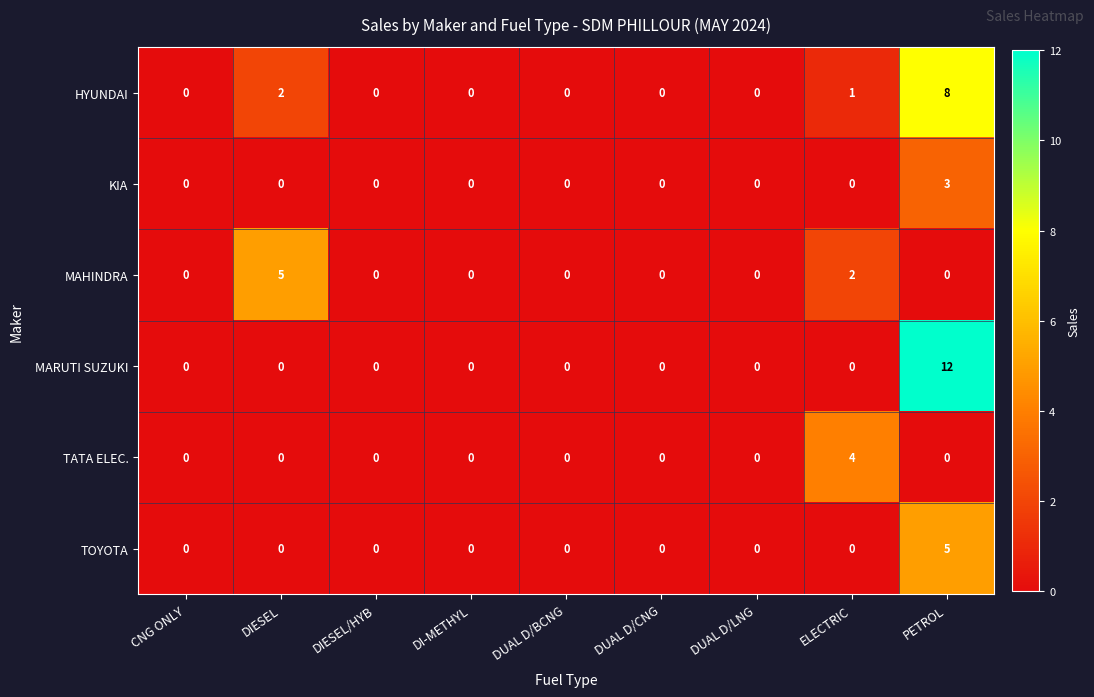

How many TATA ELEC. values are between 0 and 1?

8